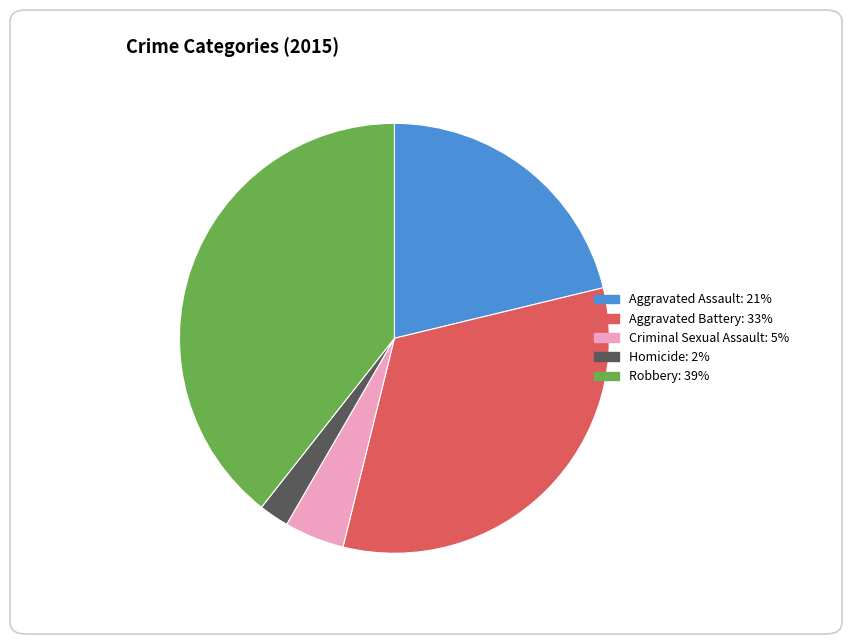

True or false: Robbery accounts for 46% of the total.

False